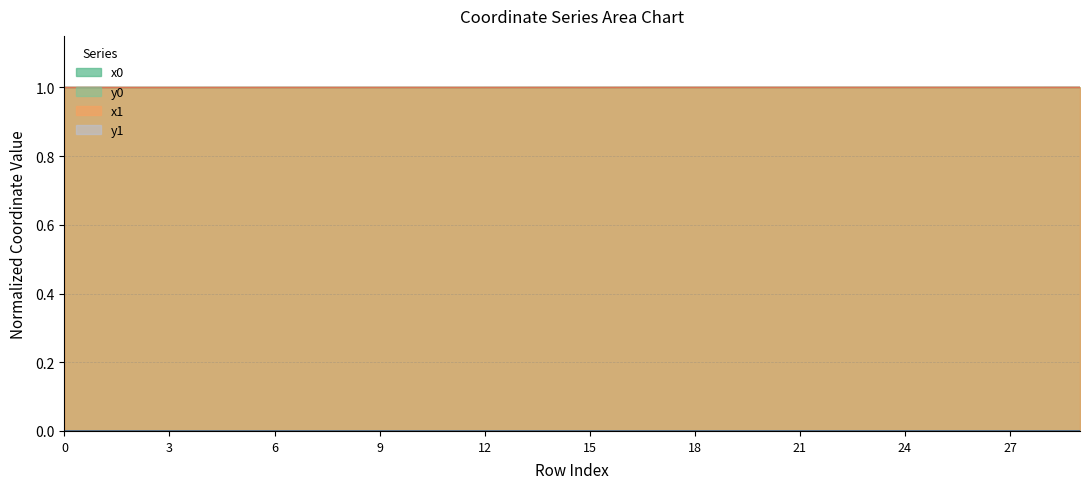

How many data points does each series have?

30